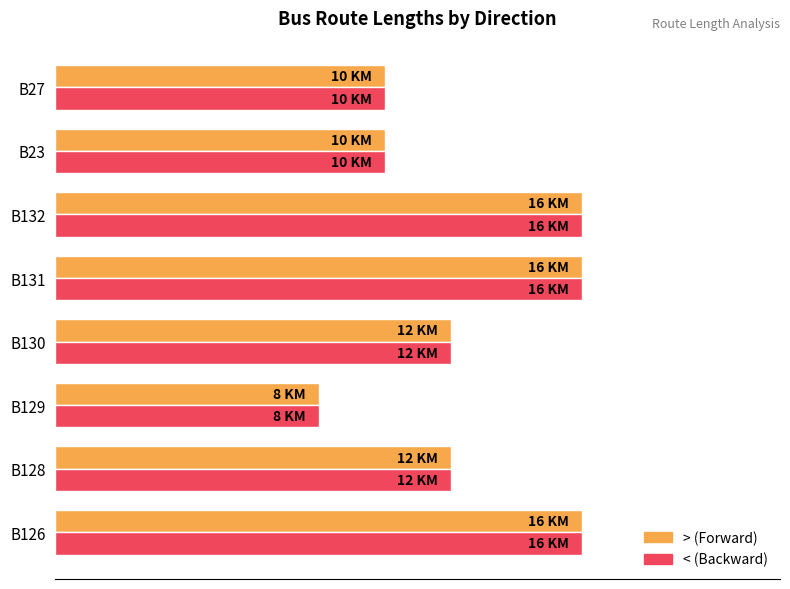

What are all the series names shown in the legend?

> (Forward), < (Backward)